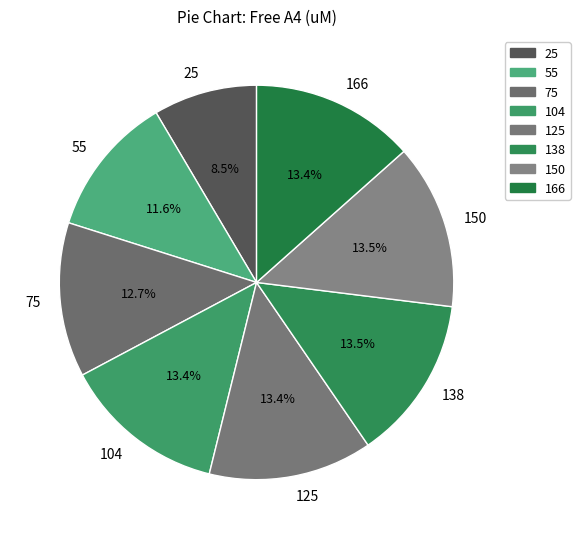

Is it true that 25 is 14% of the pie?

False